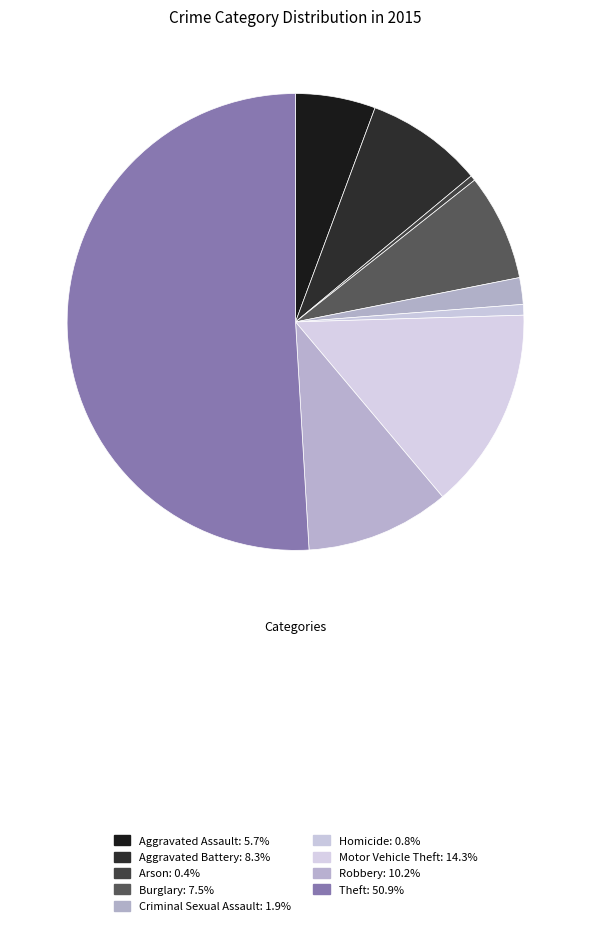

Rank the categories by value from lowest to highest.

Arson, Homicide, Criminal Sexual Assault, Aggravated Assault, Burglary, Aggravated Battery, Robbery, Motor Vehicle Theft, Theft